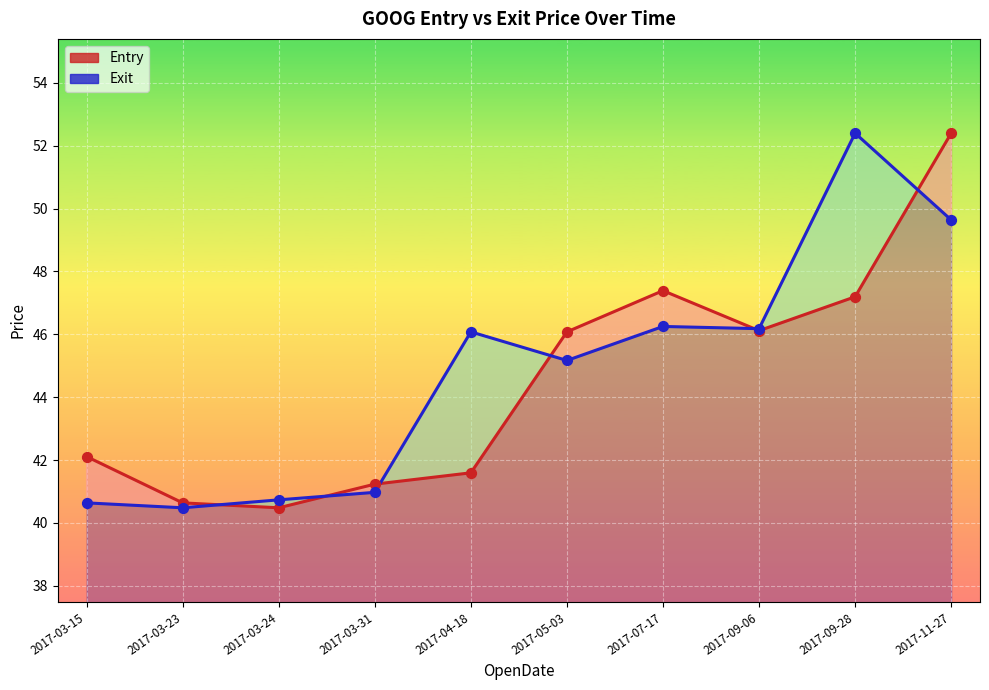

Is the value of Entry at 2017-03-31 greater than the value of Exit at 2017-05-03?

No